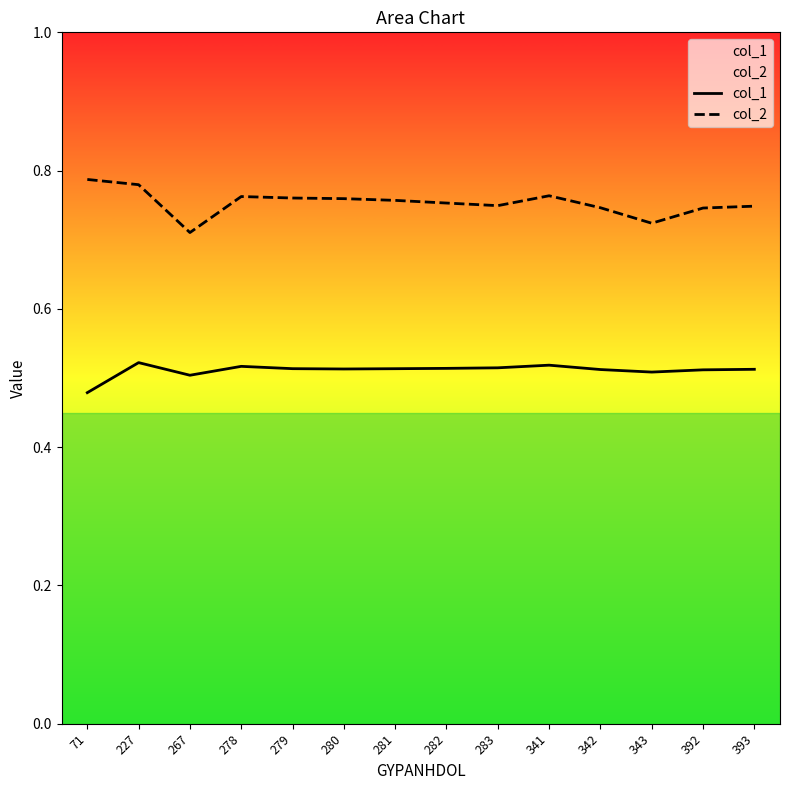

Reading left to right, transcribe all the data shown in this chart.

col_1: 71=0.5	227=0.5	267=0.5	278=0.5	279=0.5	280=0.5	281=0.5	282=0.5	283=0.5	341=0.5	342=0.5	343=0.5	392=0.5	393=0.5
col_2: 71=0.8	227=0.8	267=0.7	278=0.8	279=0.8	280=0.8	281=0.8	282=0.8	283=0.7	341=0.8	342=0.7	343=0.7	392=0.7	393=0.7